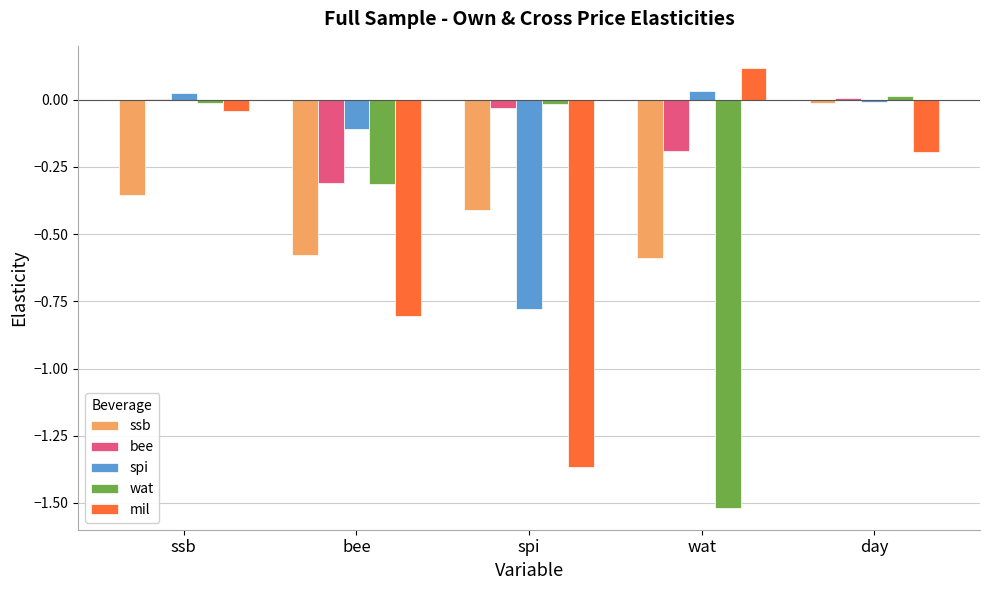

What is the spread (max minus min) of values at wat?

1.6